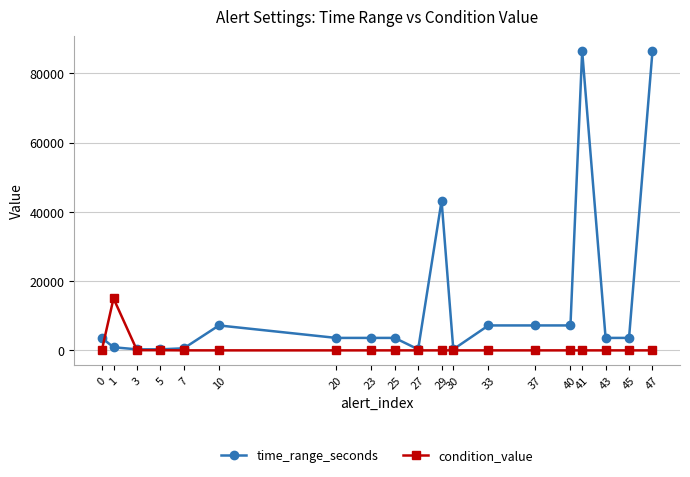

How many data points in condition_value are above 0?

7